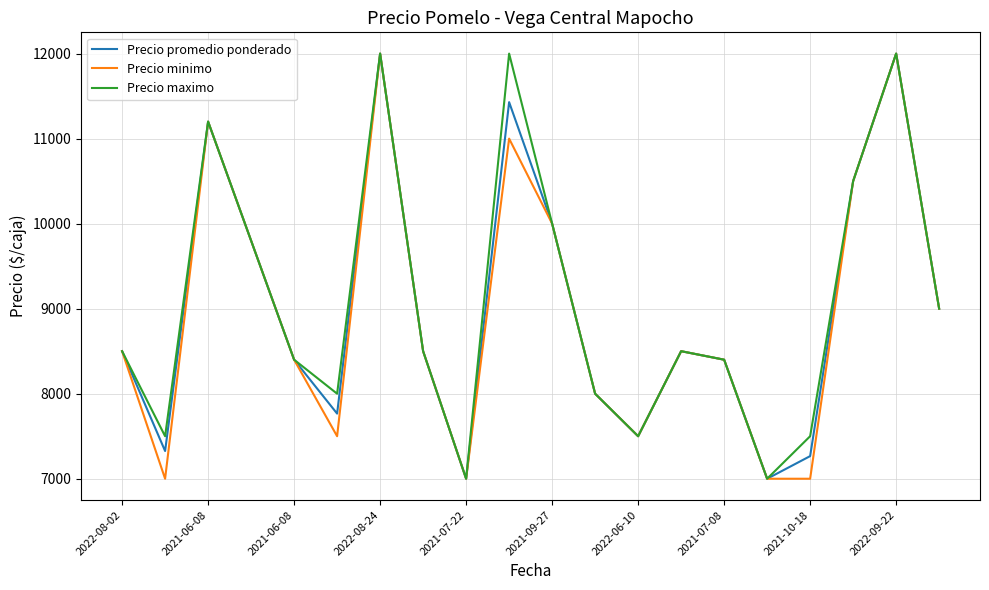

What is the smallest value displayed?

7000